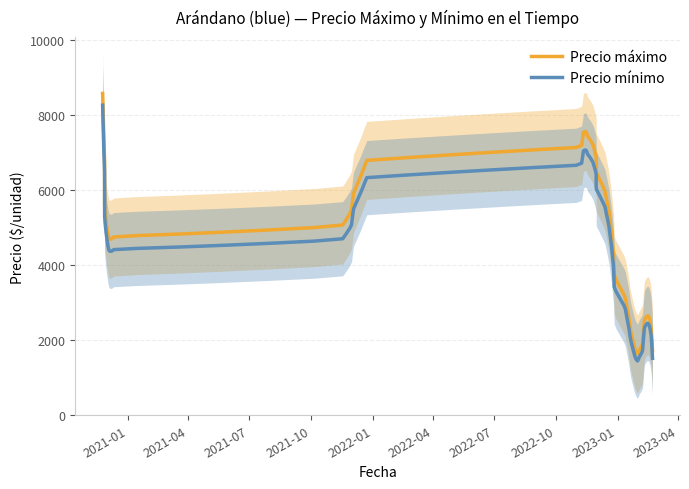

How many data points in Precio maximo are less than 3800?

20